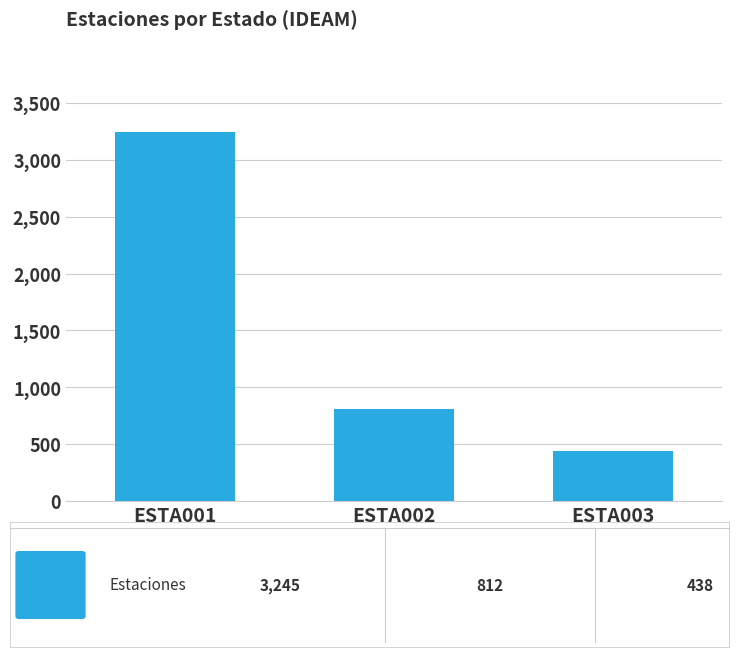

Rank the categories by value from lowest to highest.

ESTA003, ESTA002, ESTA001